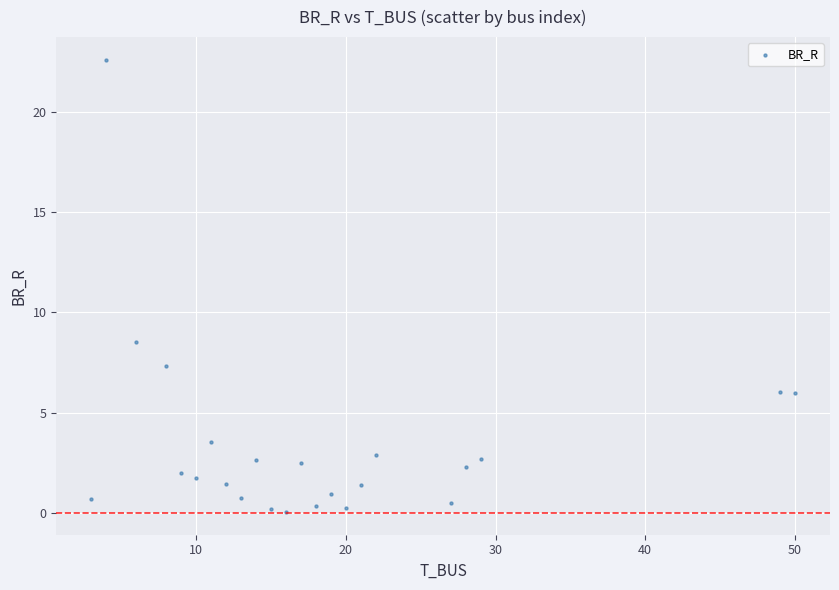

What is the range of Y values (max minus min)?

22.6